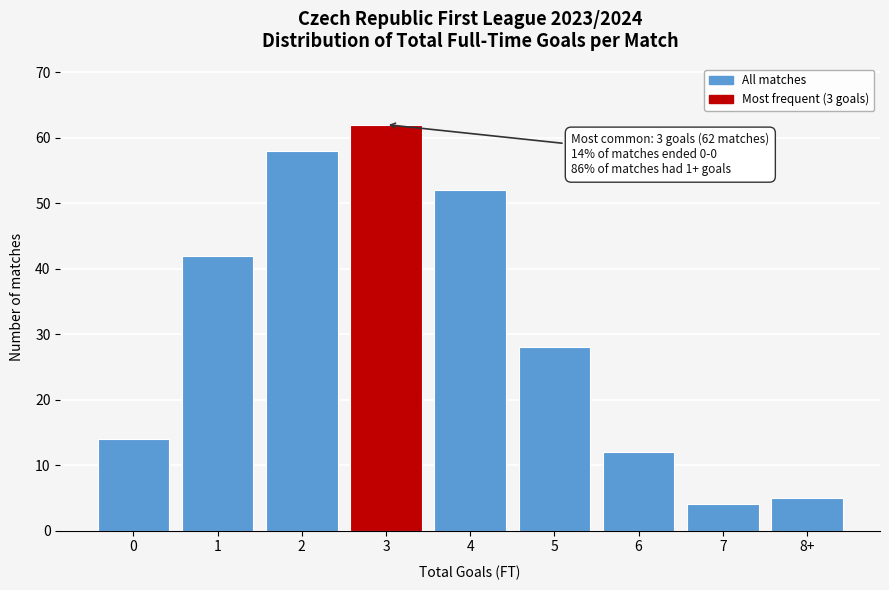

Reading left to right, transcribe all the data shown in this chart.

0=14	1=42	2=58	3=62	4=52	5=28	6=12	7=4	8+=5